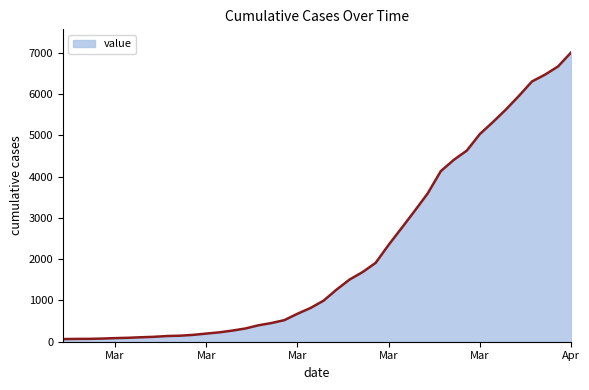

What is the difference between the maximum and minimum values?

6939